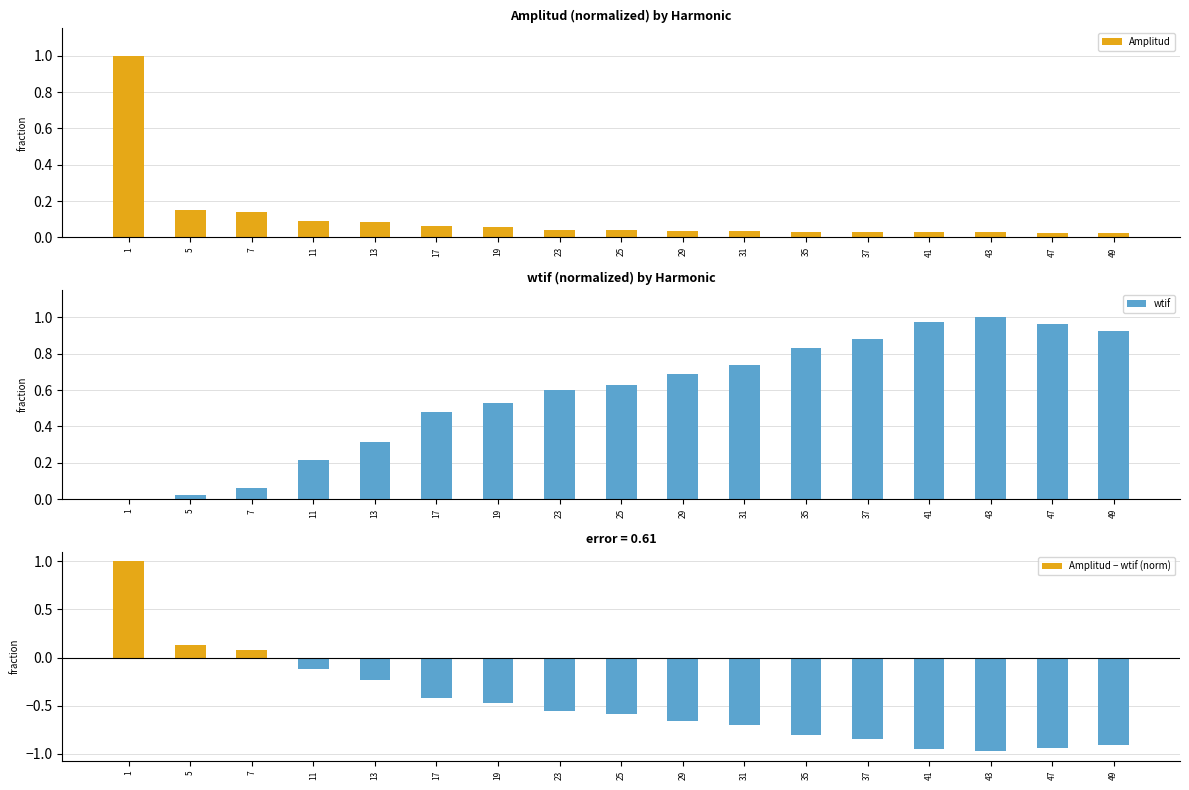

At which category is the sum across all series the highest?

1